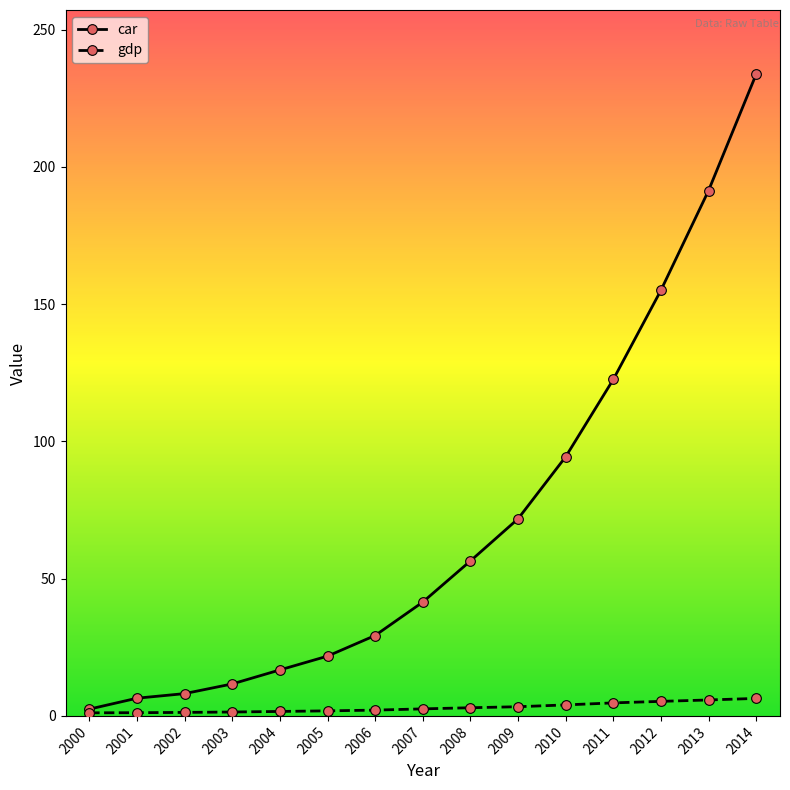

What are all the series names shown in the legend?

car, gdp